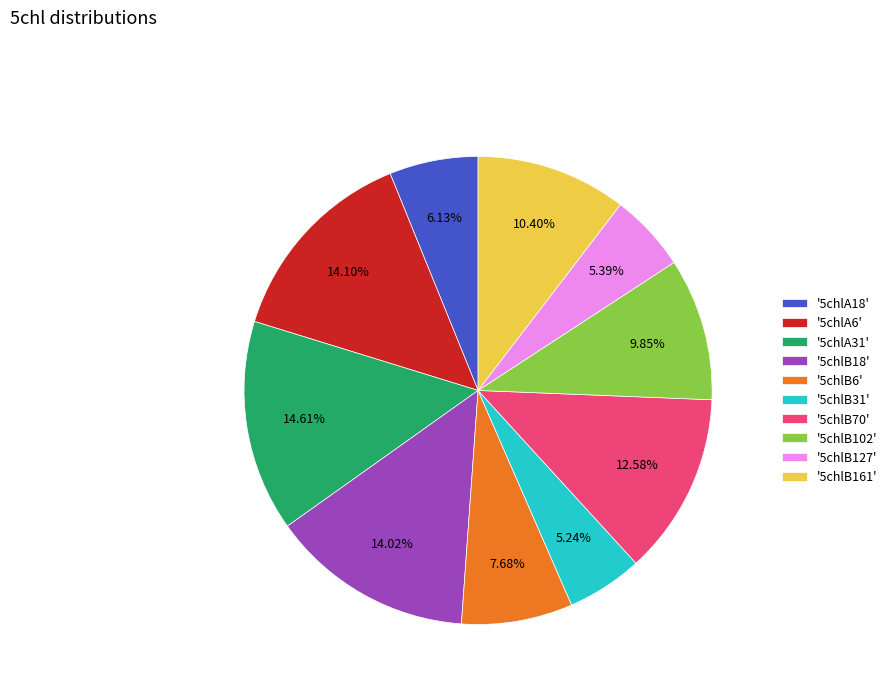

Which category has the biggest portion of the pie?

'5chlA31'